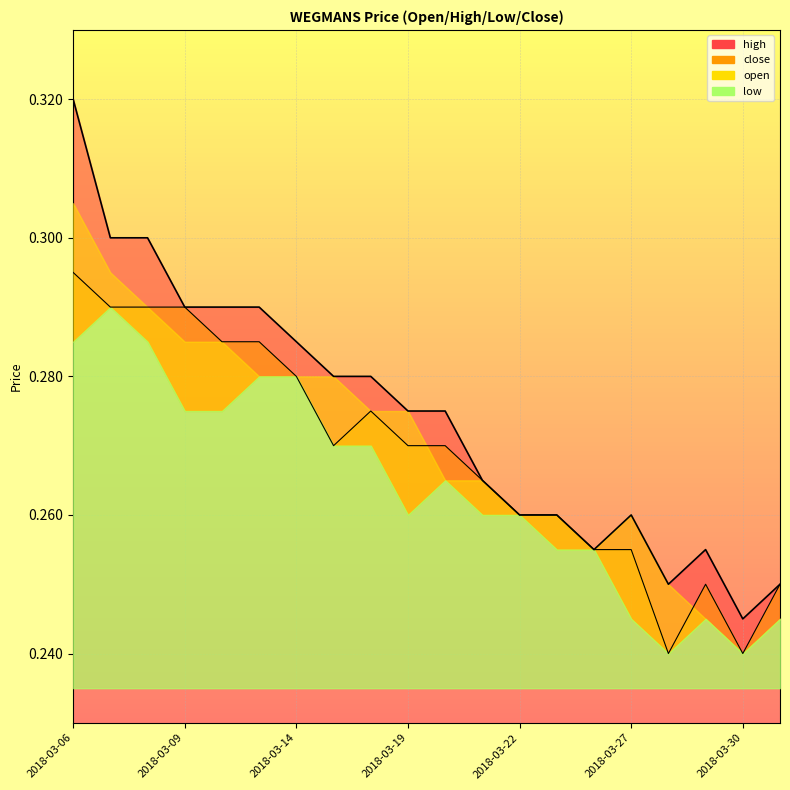

Is it true that close equals 0.3 at 2018-03-19?

True